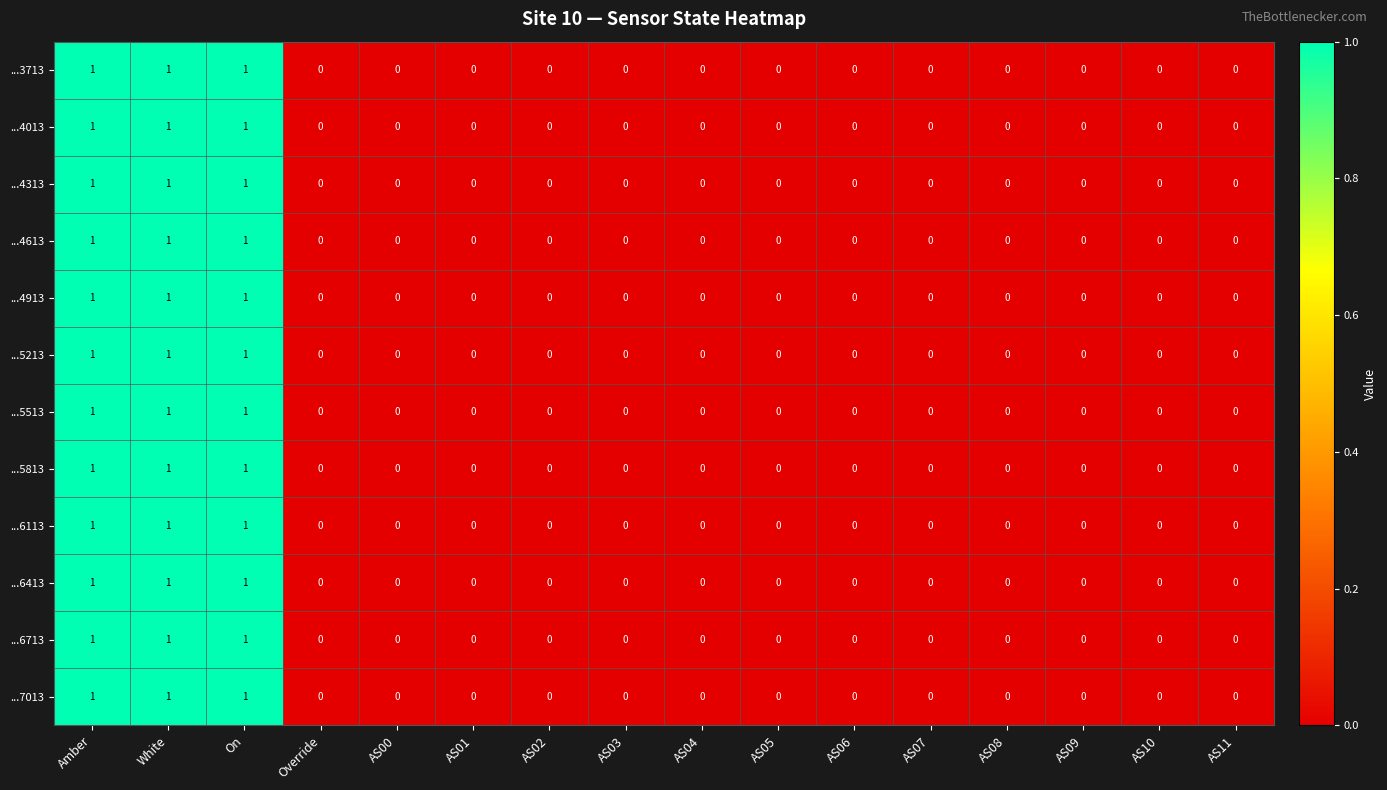

What is the sum of all ...6113 values?

3